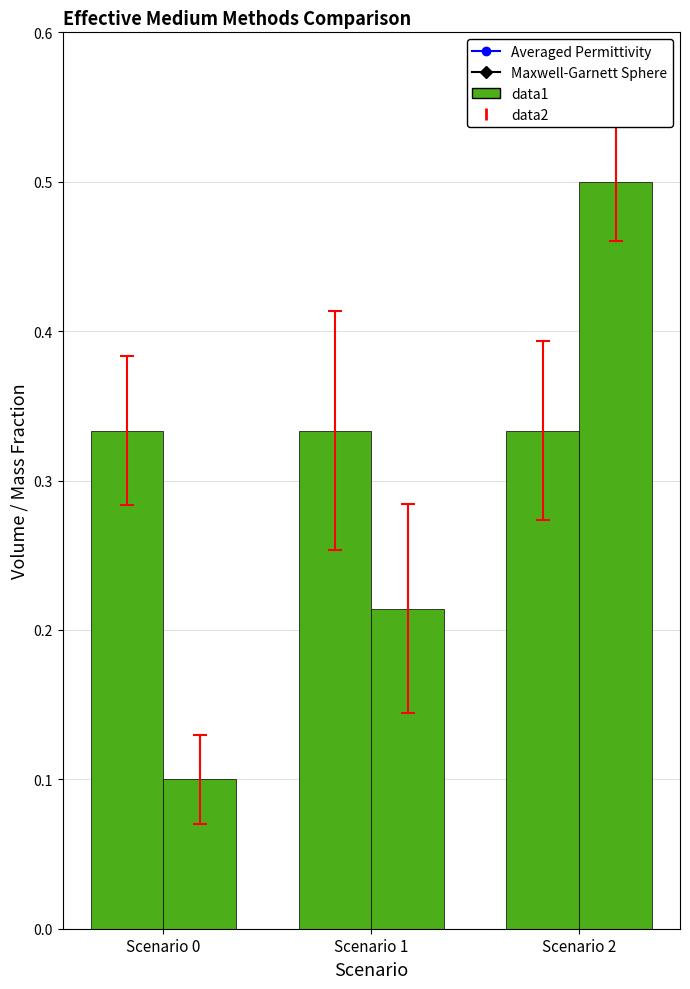

What is the spread (max minus min) of values at Scenario 1?

0.1